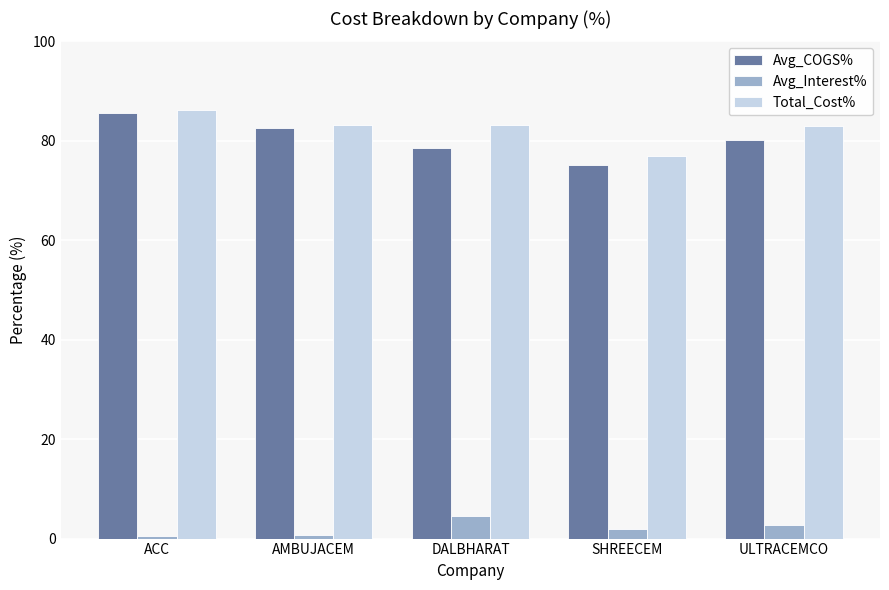

How many distinct data groups are displayed?

3